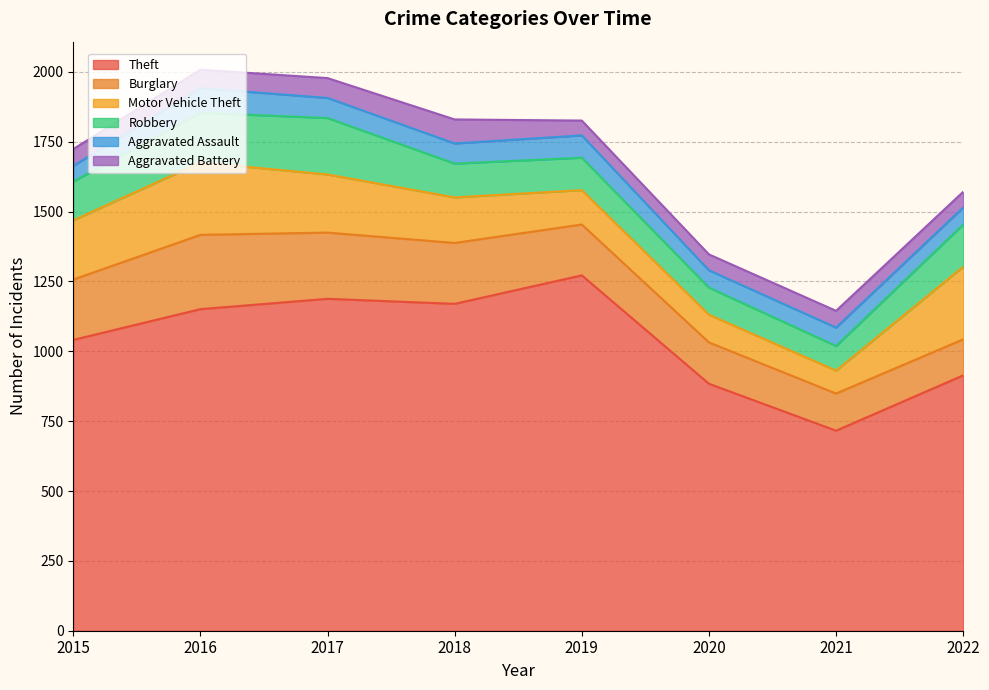

Which series has the widest spread of values?

Theft